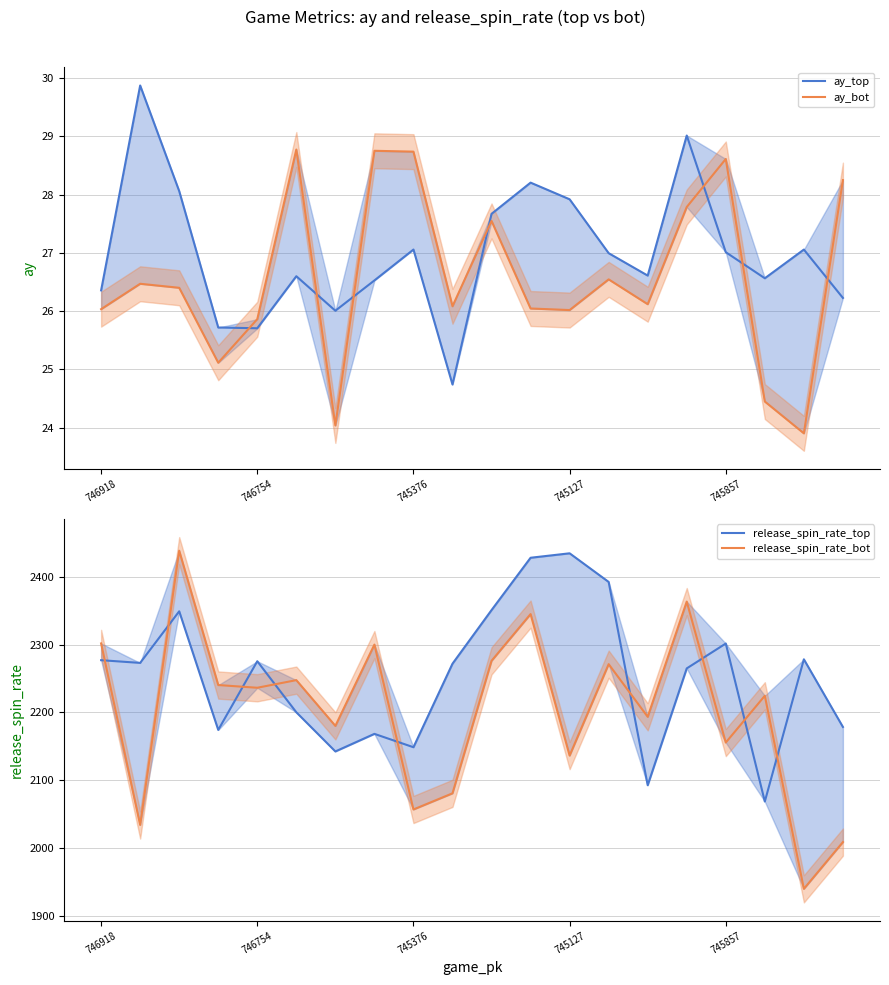

True or false: ay_top and release_spin_rate_top intersect in this chart.

False